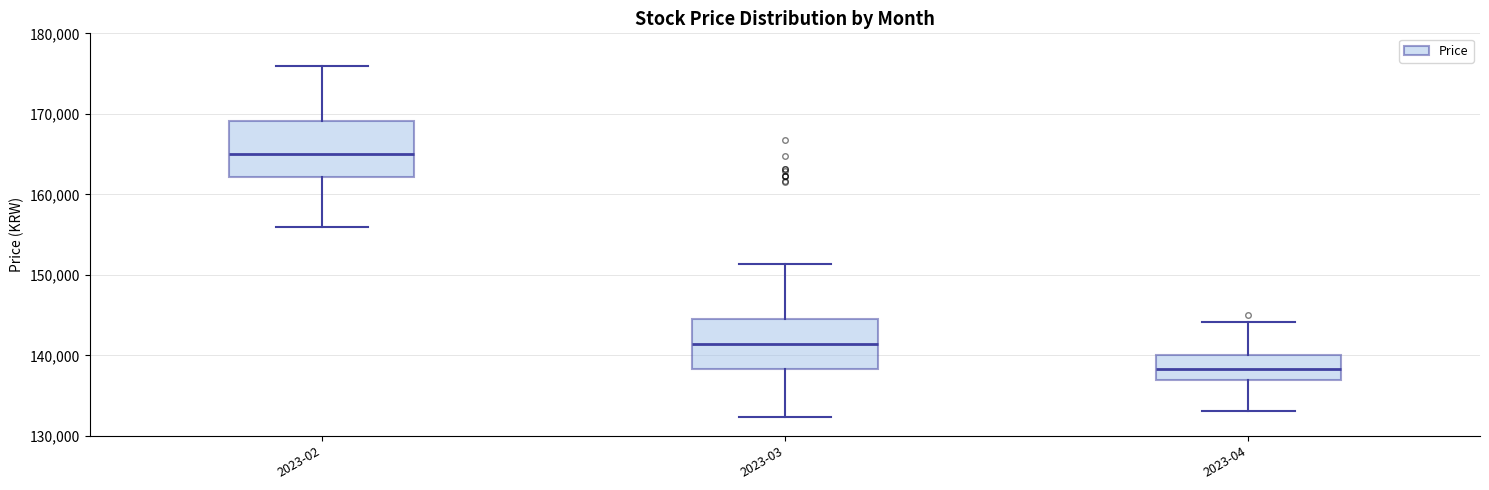

Where is the upper edge of the box for 2023-02 on the y-axis? The values are not printed on the chart, so give them approximately, as read against the axis.

169000